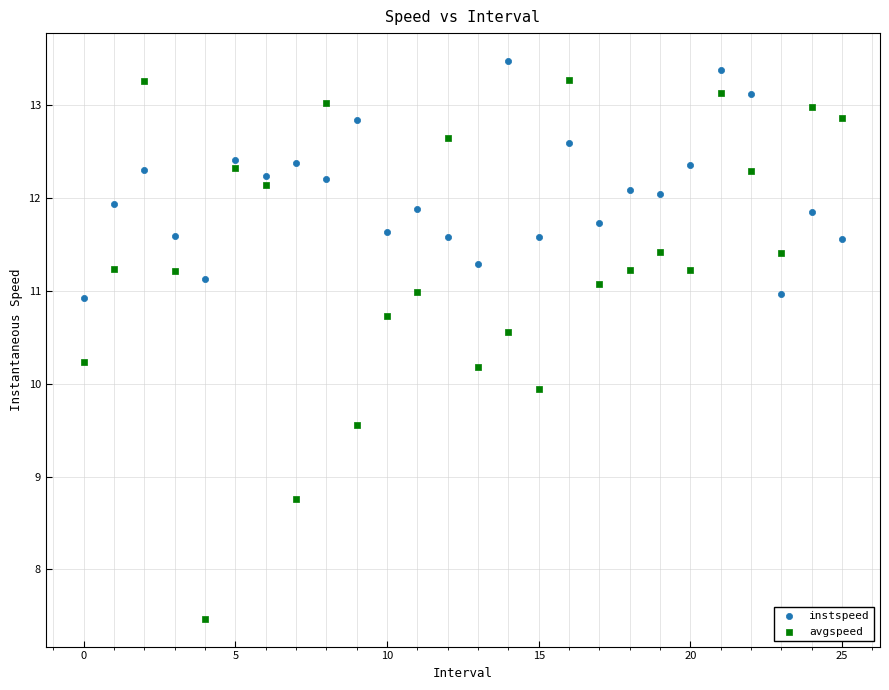

Which series has the largest Y range (max minus min)?

avgspeed